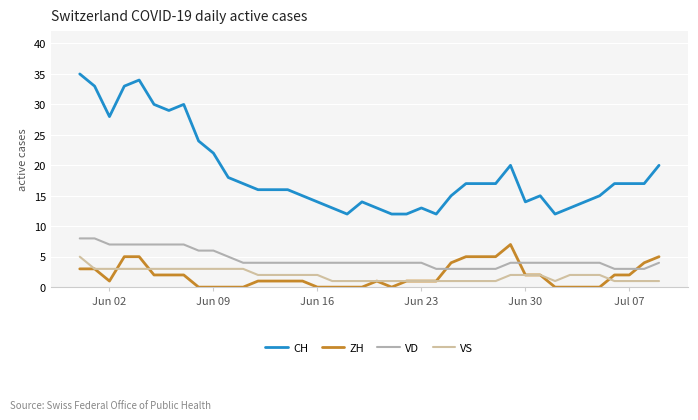

Does the chart display data point markers on the line(s)?

No